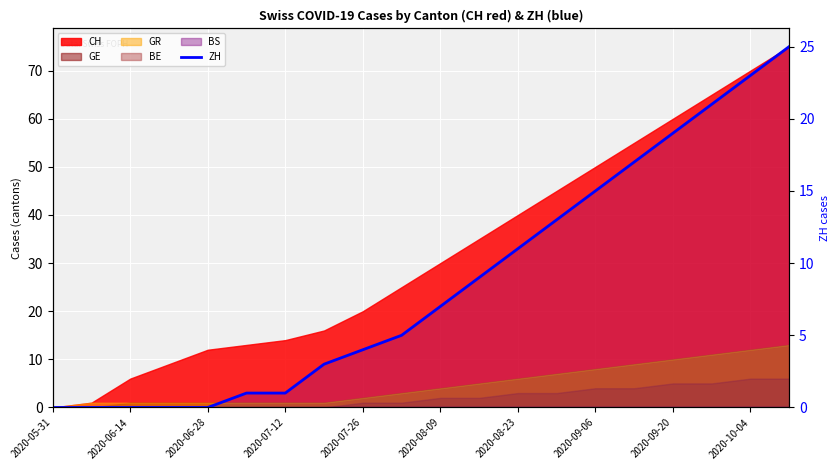

How many values are above zero?

15